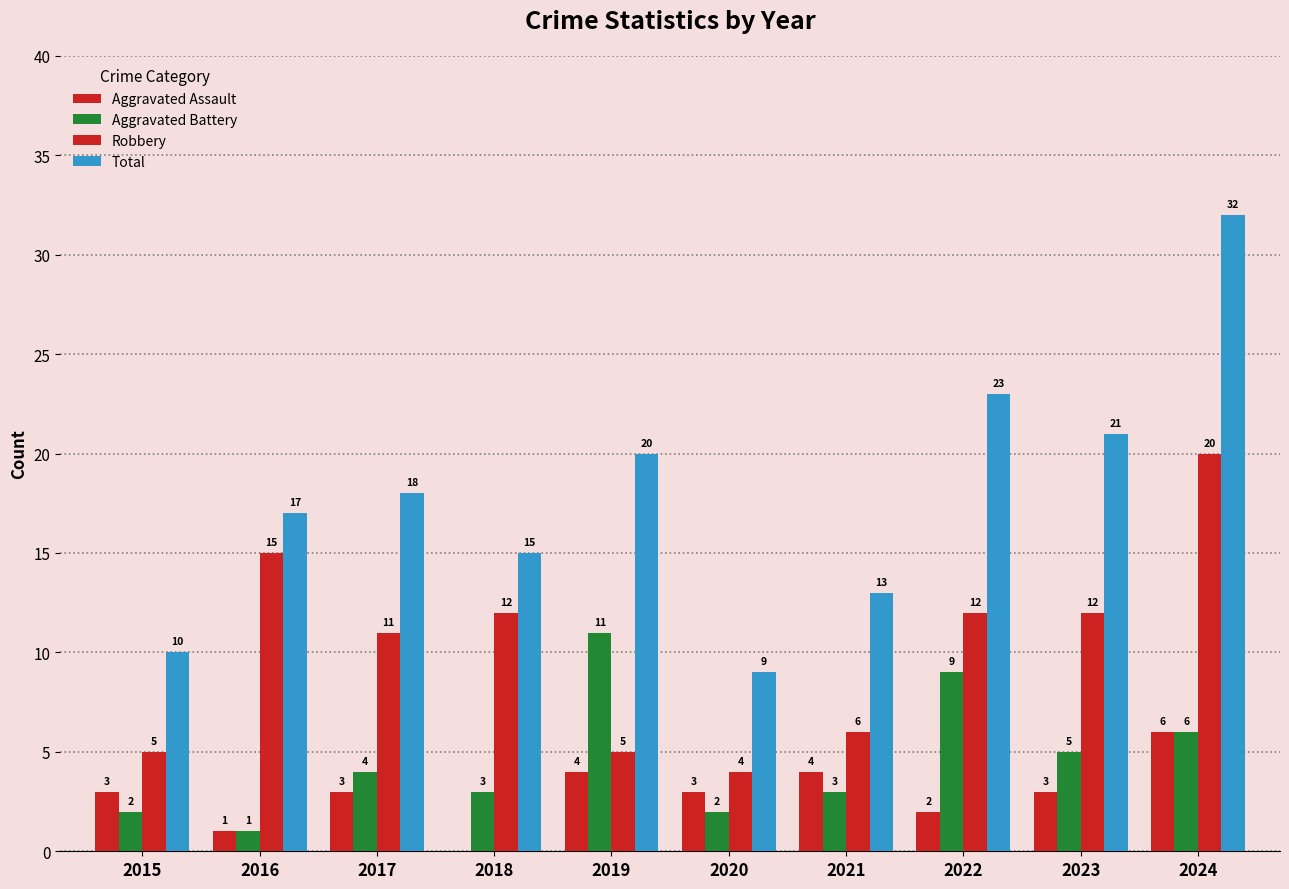

How many groups of bars are there?

10